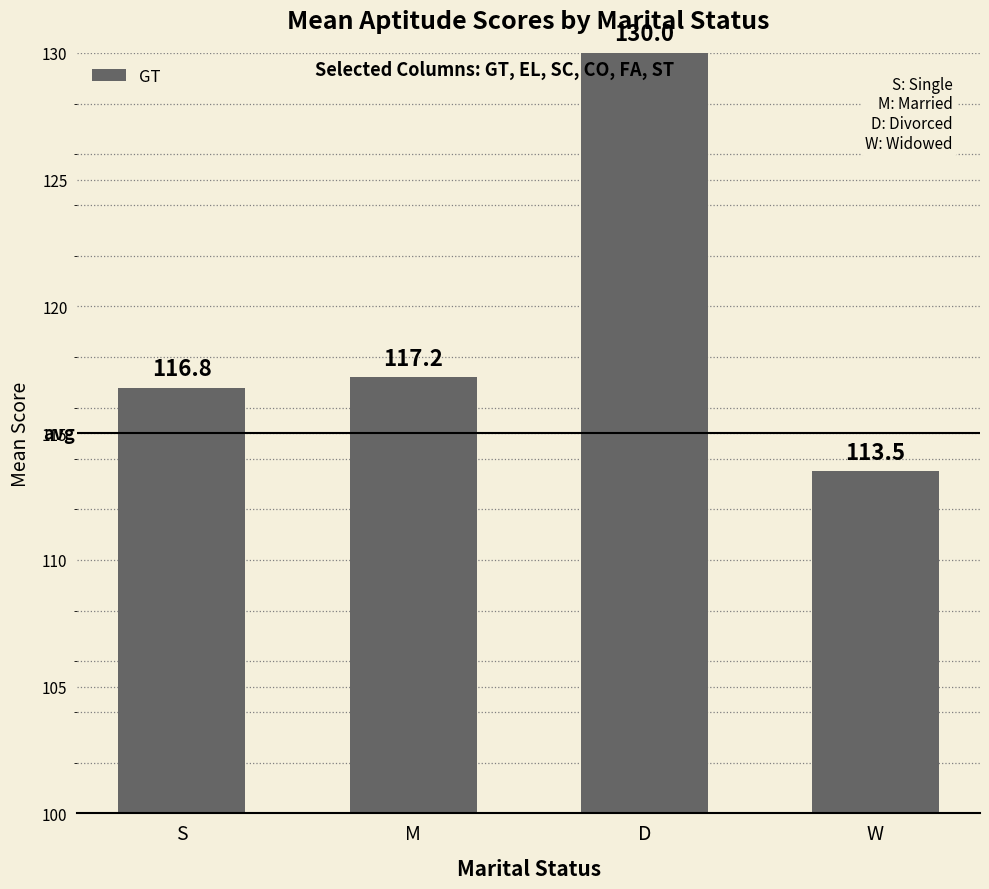

Which category has the highest value across all series?

D